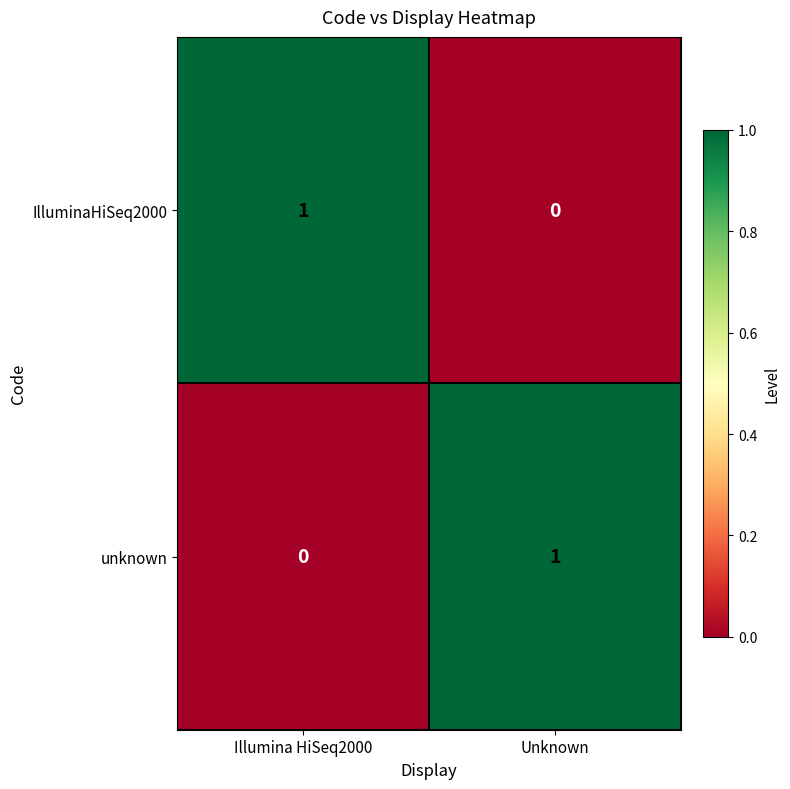

At how many categories does at least one series exceed 0?

2